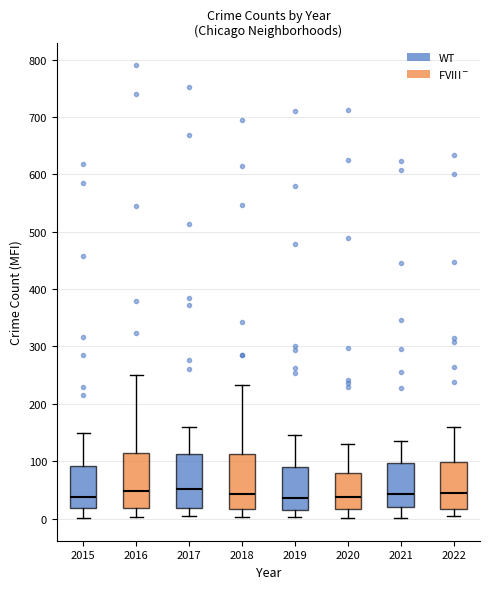

Reading left to right, transcribe this box plot: for each box, give where its median line is, the range the box spans, and where its two whiskers end, as read against the y-axis. The values are not printed on the chart, so give them approximately, as read against the axis.

2015: median 40, box 20 to 90, whiskers 0 to 150
2016: median 50, box 20 to 110, whiskers 0 to 250
2017: median 50, box 20 to 110, whiskers 0 to 160
2018: median 40, box 20 to 110, whiskers 0 to 230
2019: median 40, box 20 to 90, whiskers 0 to 150
2020: median 40, box 20 to 80, whiskers 0 to 130
2021: median 40, box 20 to 100, whiskers 0 to 140
2022: median 50, box 20 to 100, whiskers 0 to 160